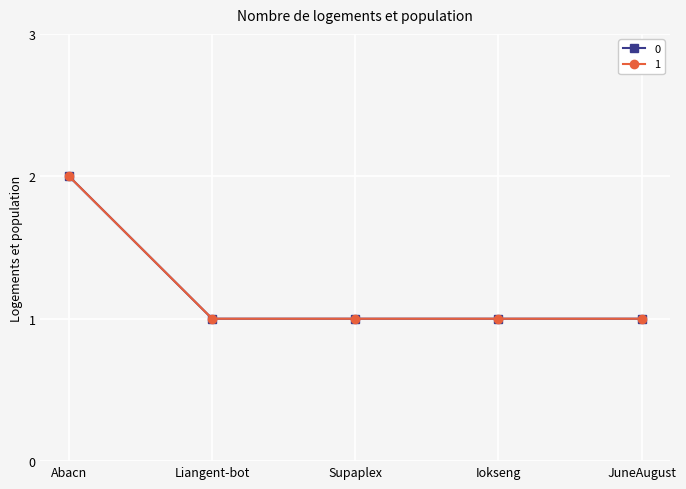

Reading left to right, transcribe all the data shown in this chart.

0: 2	1	1	1	1
1: 2	1	1	1	1